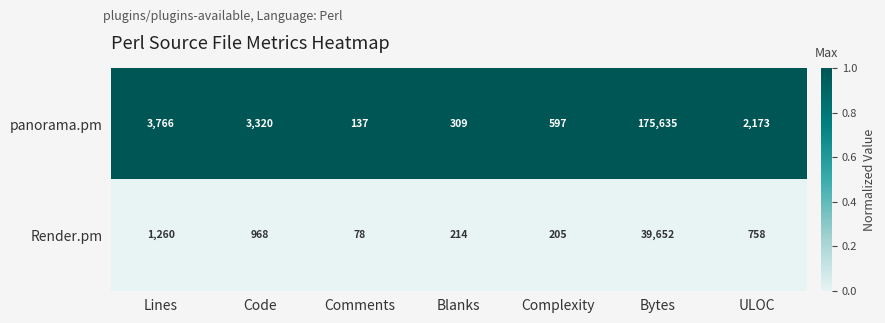

Rank the categories by panorama.pm value from lowest to highest.

Comments, Blanks, Complexity, ULOC, Code, Lines, Bytes